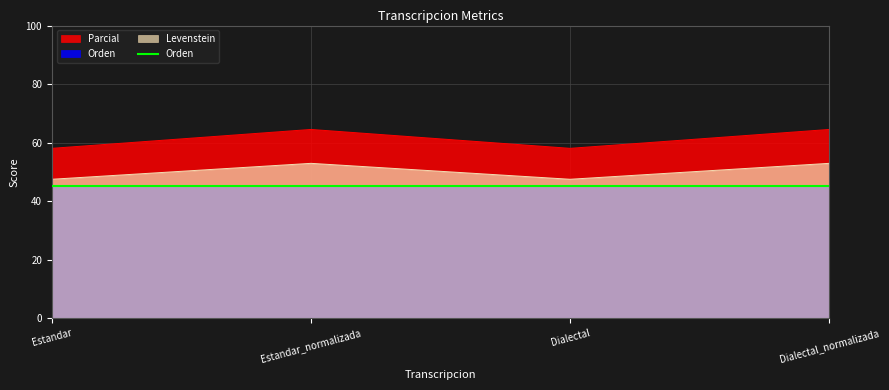

List the series in order of their peak value, highest first.

Parcial, Levenstein, Orden